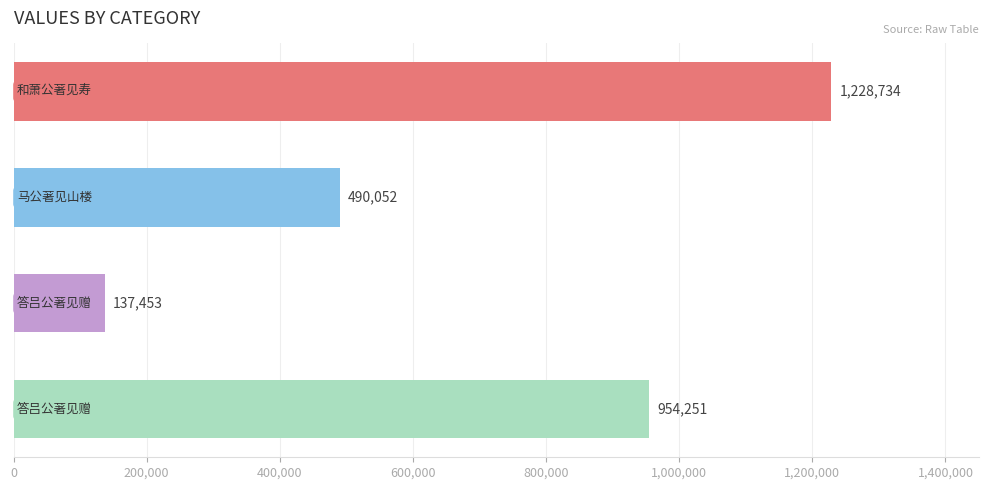

What is the value of the 3rd bar from the top?

137453